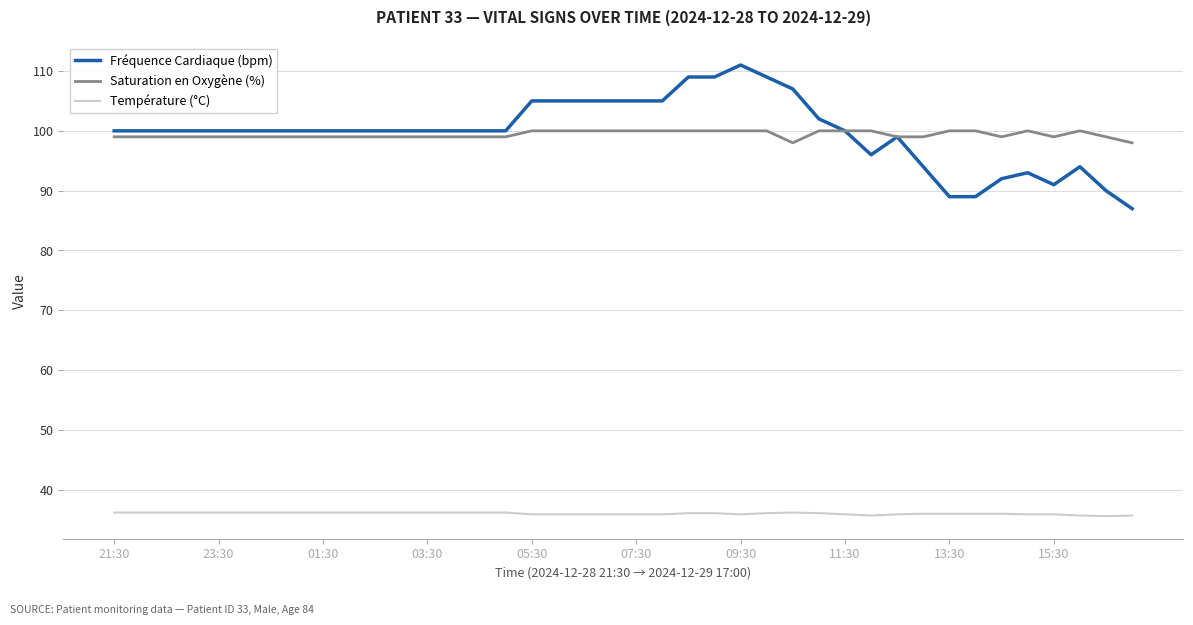

What is the highest value of the Saturation en Oxygène (%) series?

100.0